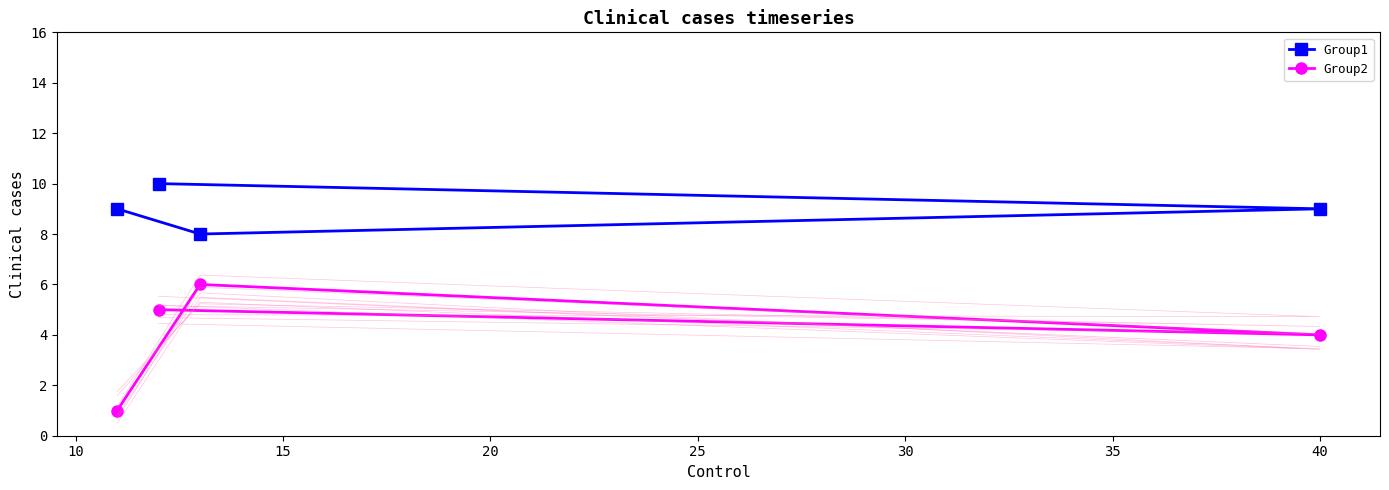

The value of Group1 at 20 is 3. True or false?

False